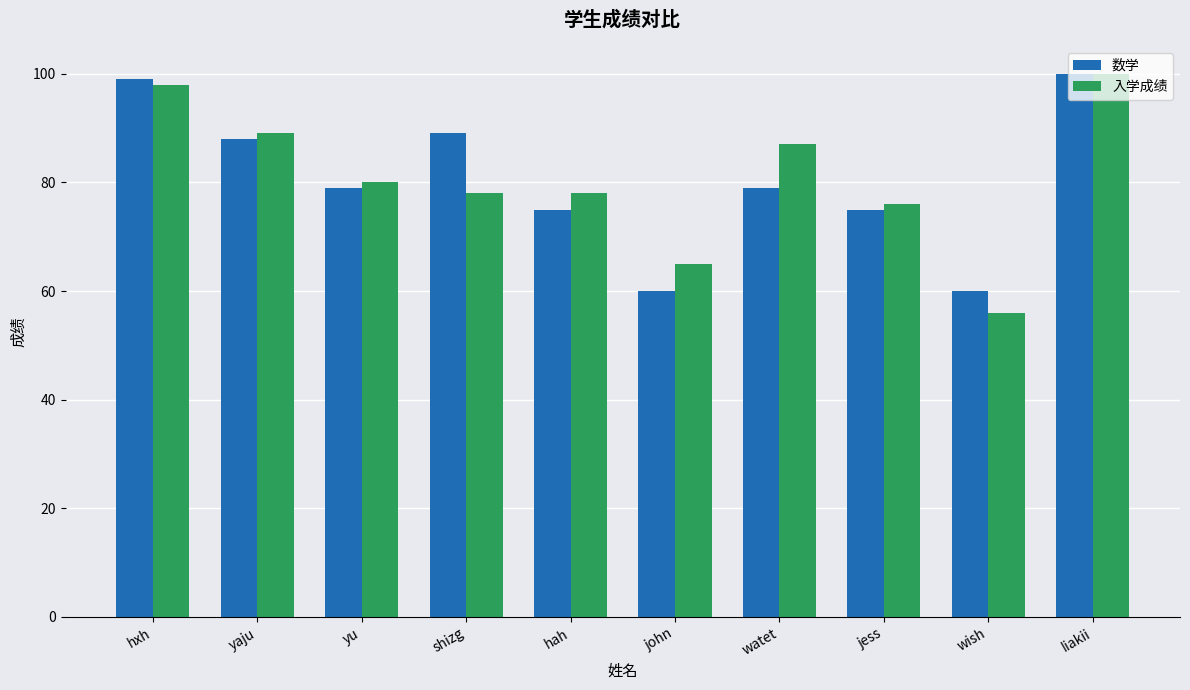

Which category has the lowest value across all series?

wish